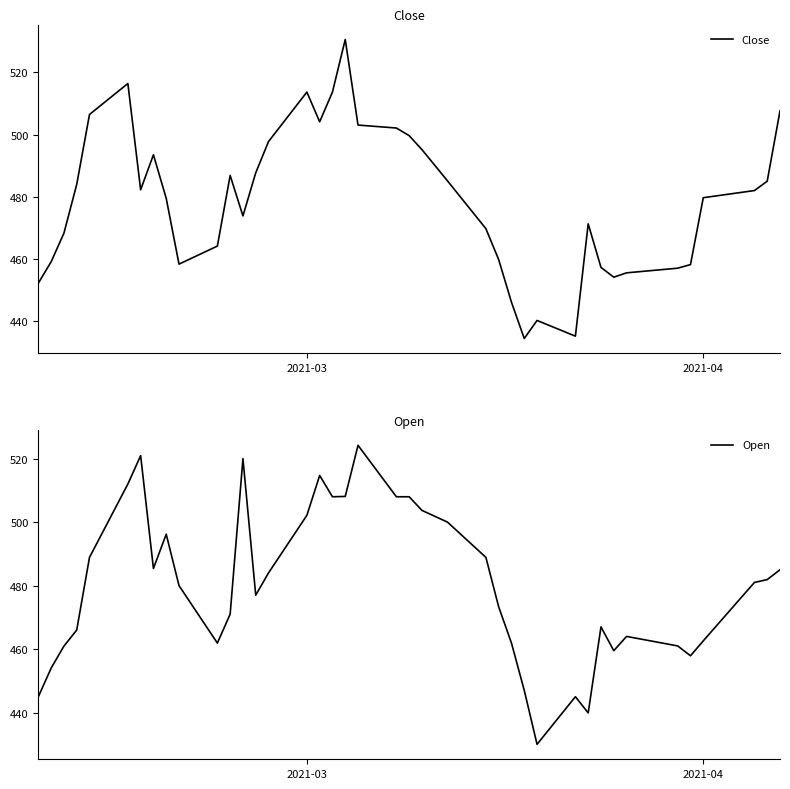

Rank the series by their average value, from lowest to highest.

Close, Open